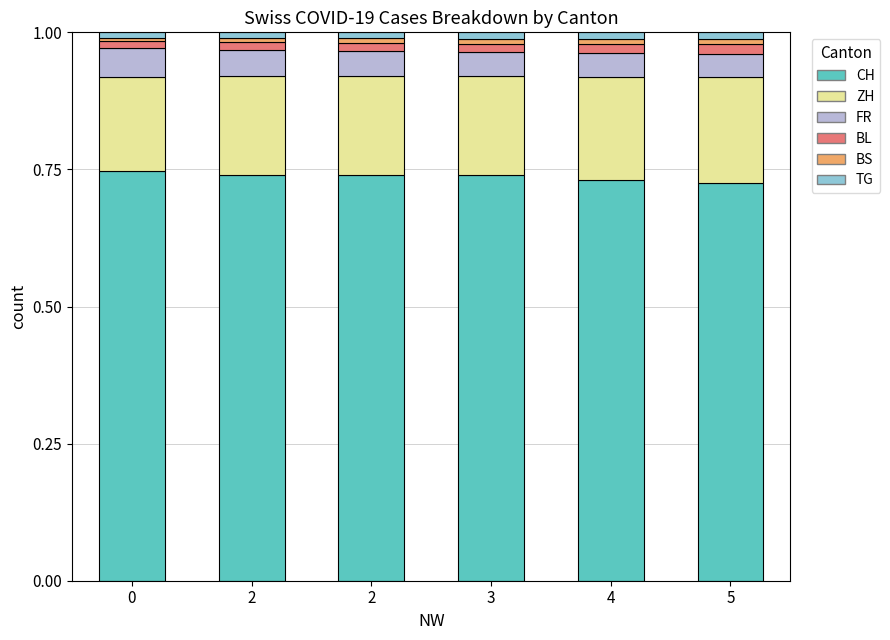

How many data points does each series have?

6